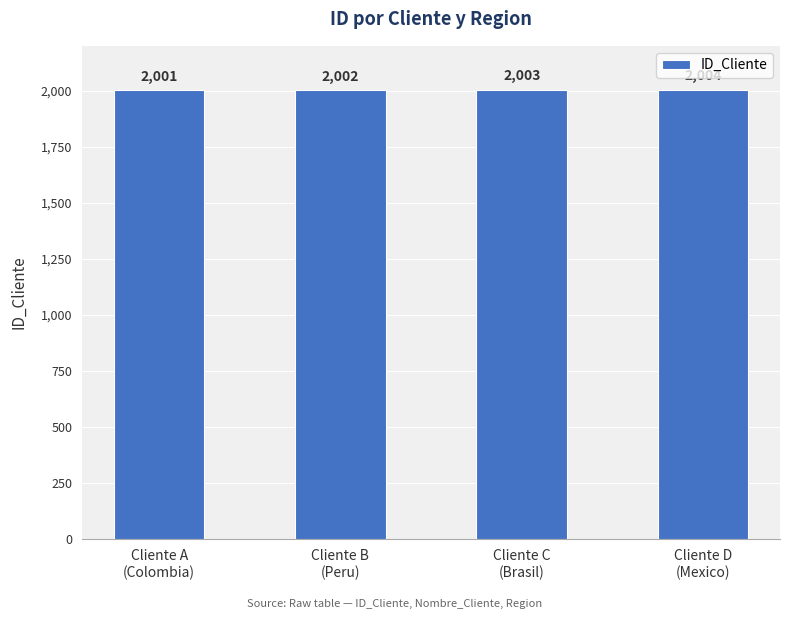

How many series are shown in this chart?

1